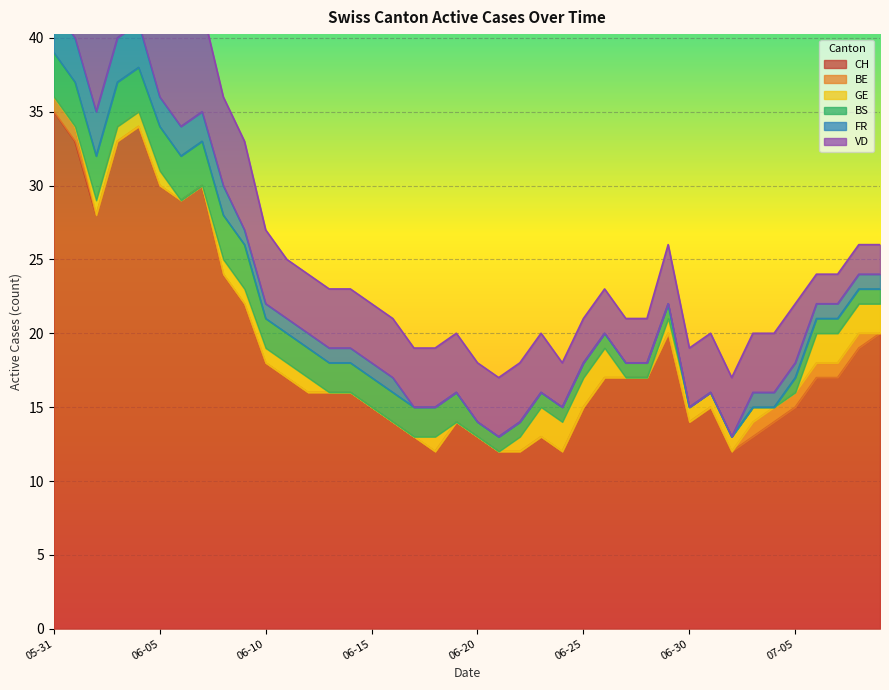

At which label does CH reach its peak?

05-31